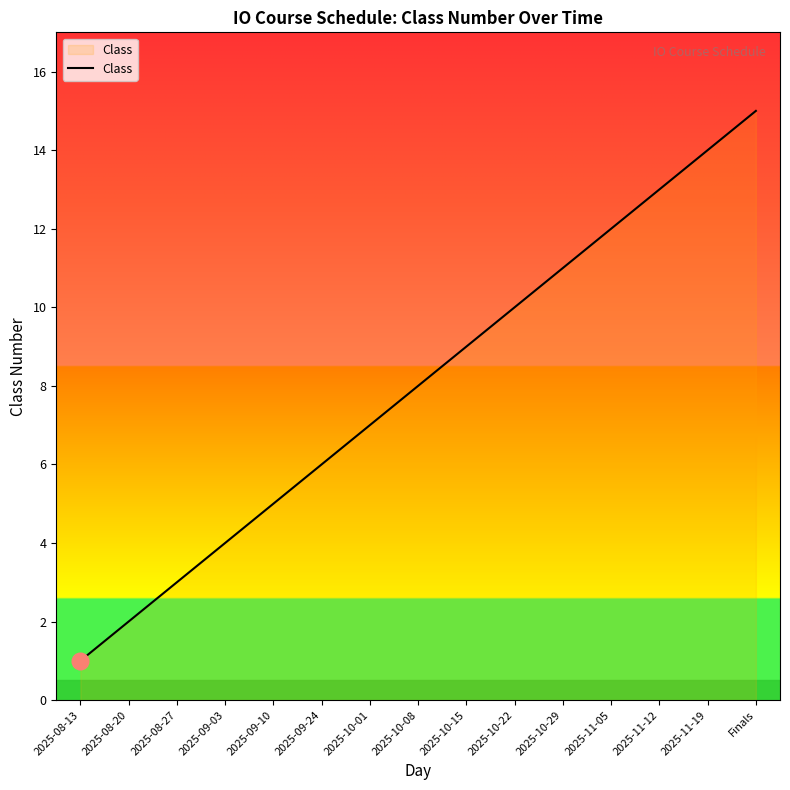

What is the ratio of the value at 2025-09-24 to the value at 2025-08-20?

3.0